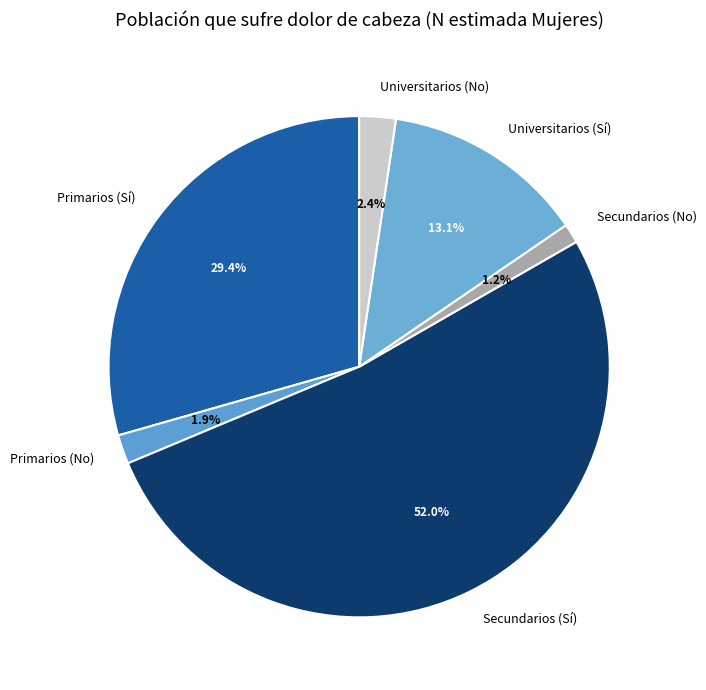

To the nearest percent, what portion does Secundarios (No) represent?

1%